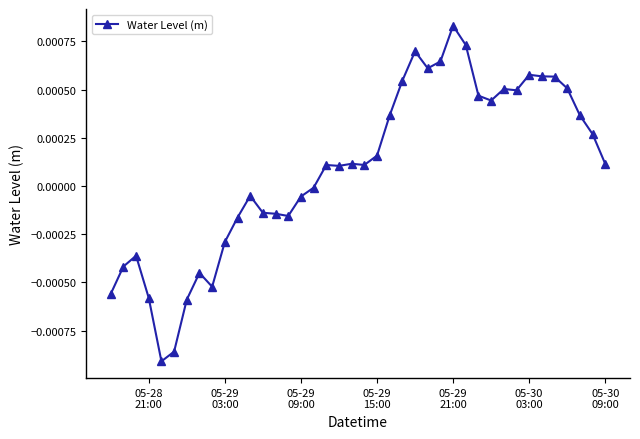

True or false: the data has more than 1 interior local peaks.

True